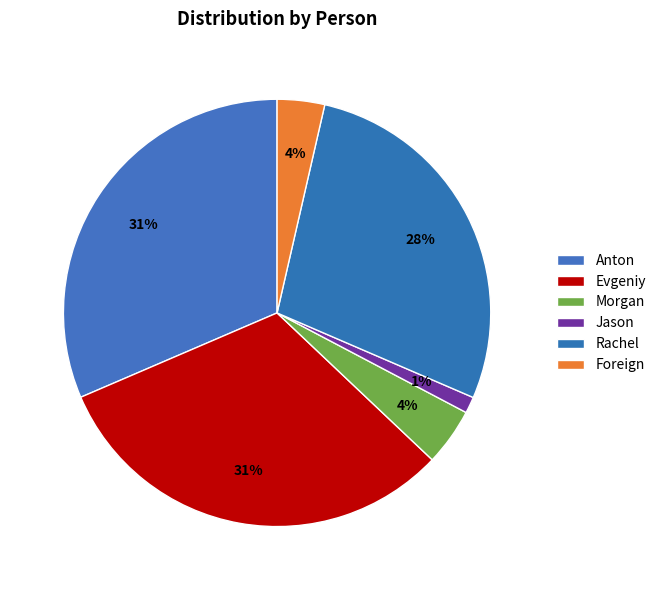

How many slices are in this pie chart?

6